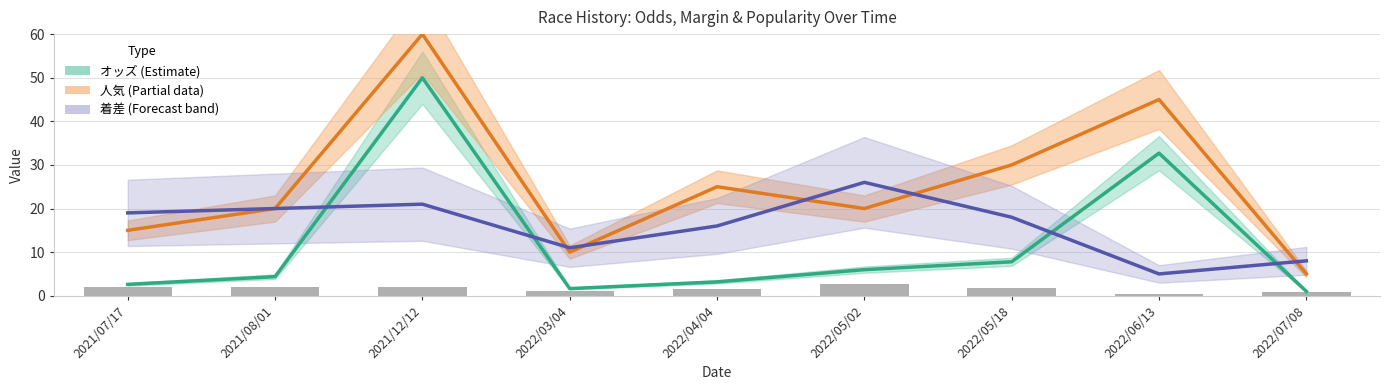

What is the sum of all 人気 values?

230.0